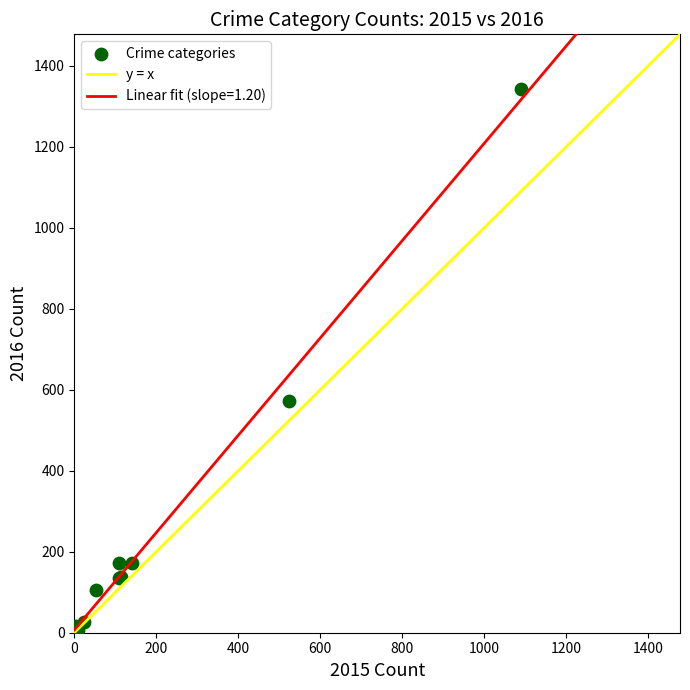

What Y value in the scatter plot is closest to 675?

573